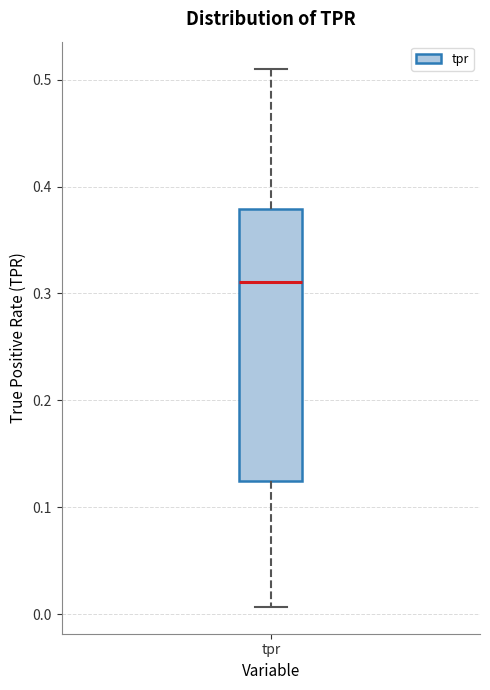

Read this box plot against the y-axis: the position of the median line, the range covered by the box, and the ends of both whiskers. The values are not printed on the chart, so give them approximately, as read against the axis.

median 0.31, box 0.12 to 0.38, whiskers 0.01 to 0.51